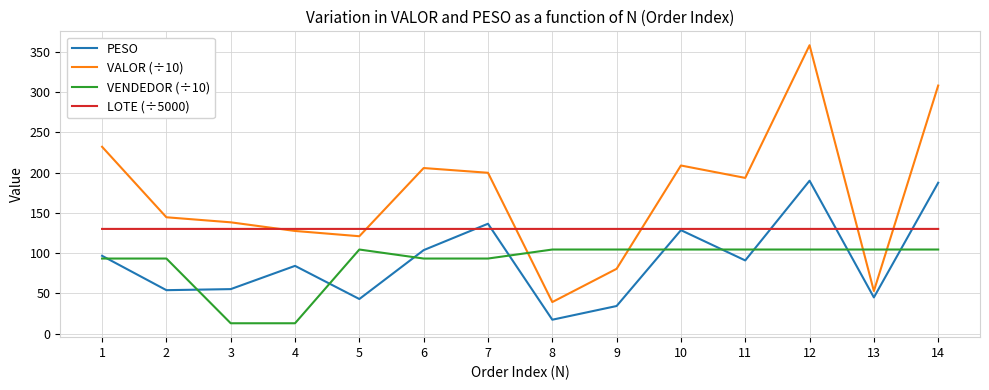

At which label is VALOR (÷10) closest to 198?

7